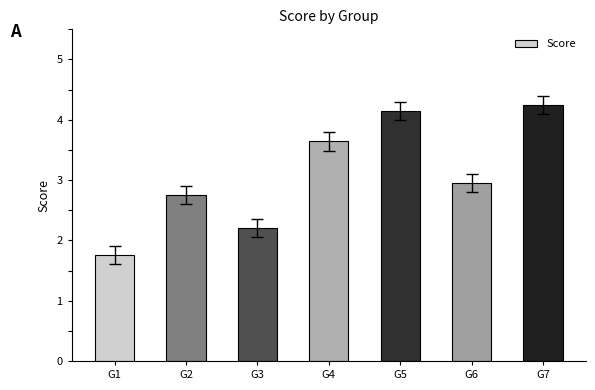

Between G4 and G2, which is larger?

G4